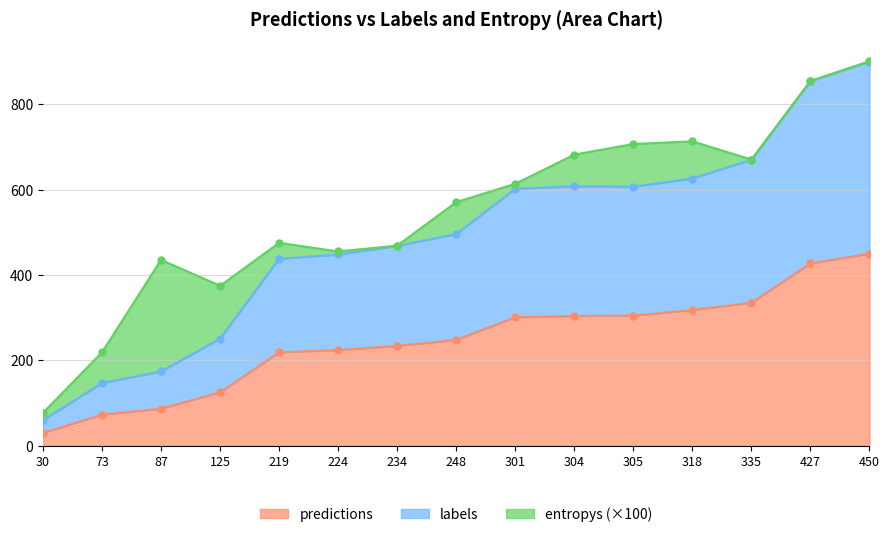

Between 73 and 318, which is larger?

318